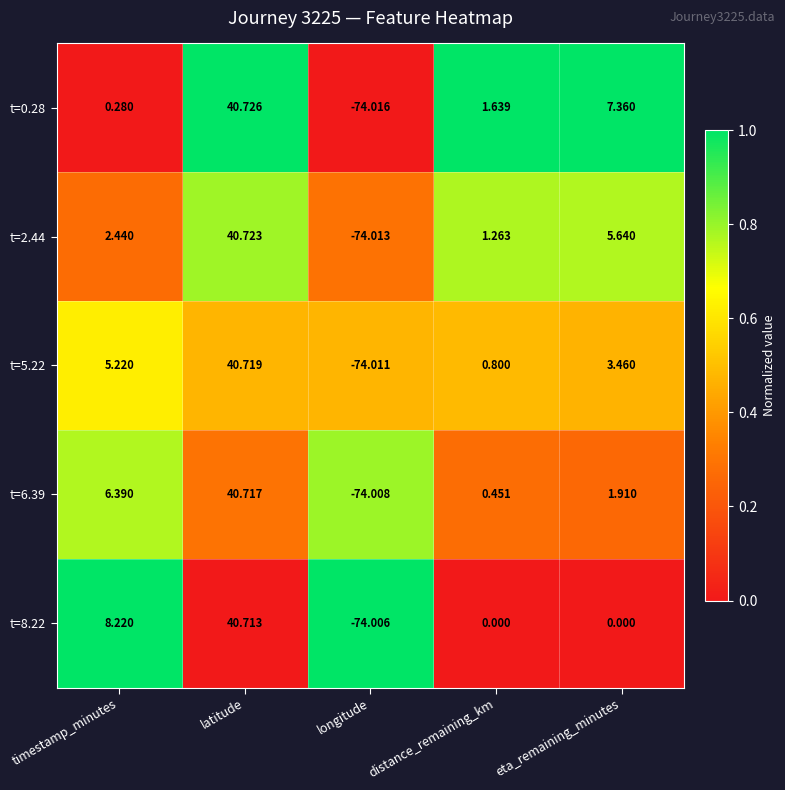

Between latitude and distance_remaining_km, which series saw the biggest shift?

t=8.22